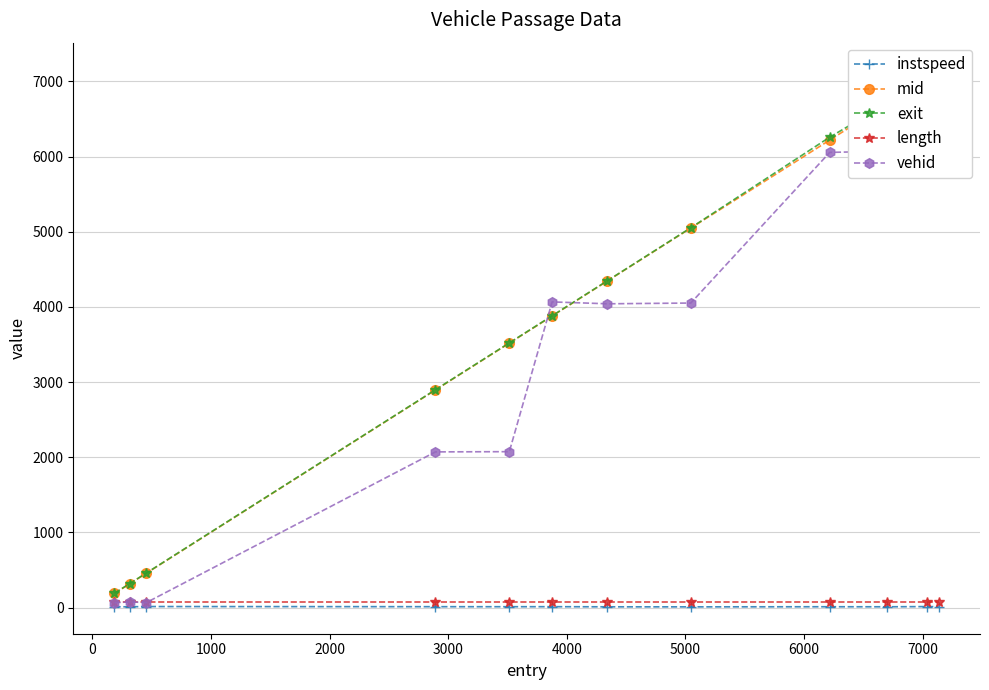

True or false: instspeed has more than 0 points higher than both neighbors.

True